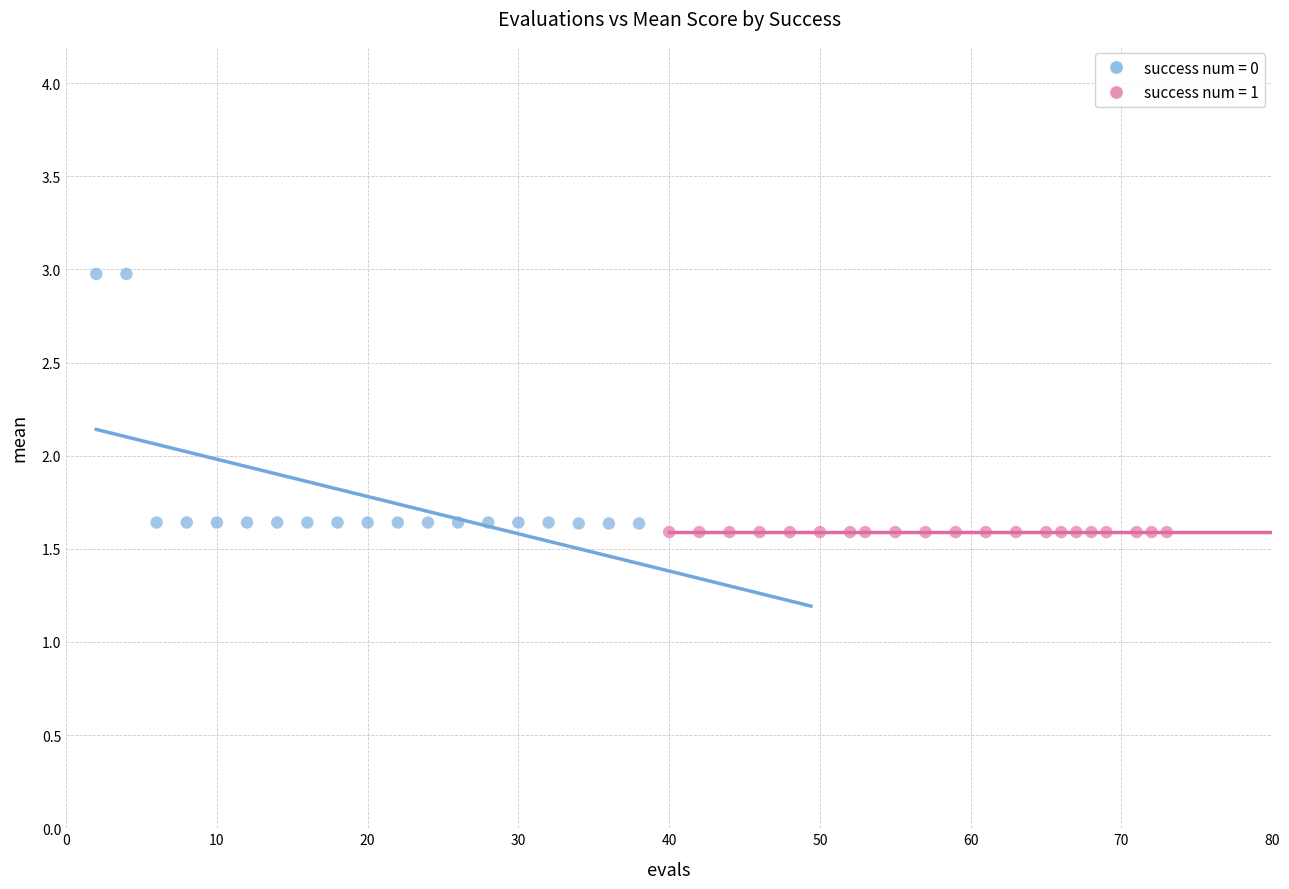

What are all the series names shown in the legend?

success num = 0, success num = 1